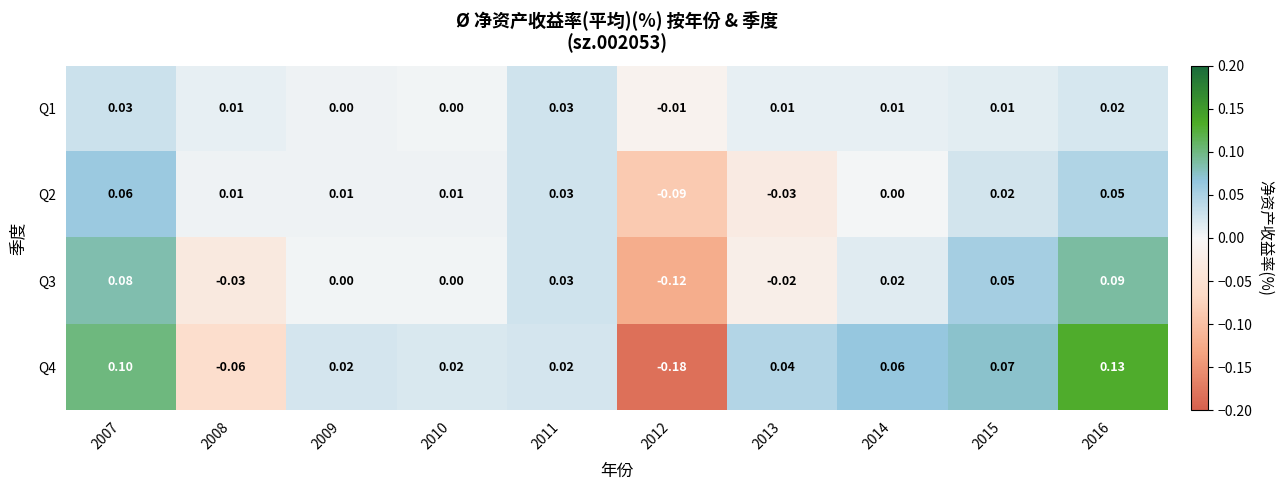

Which series changed the most between 2013 and 2014?

Q3